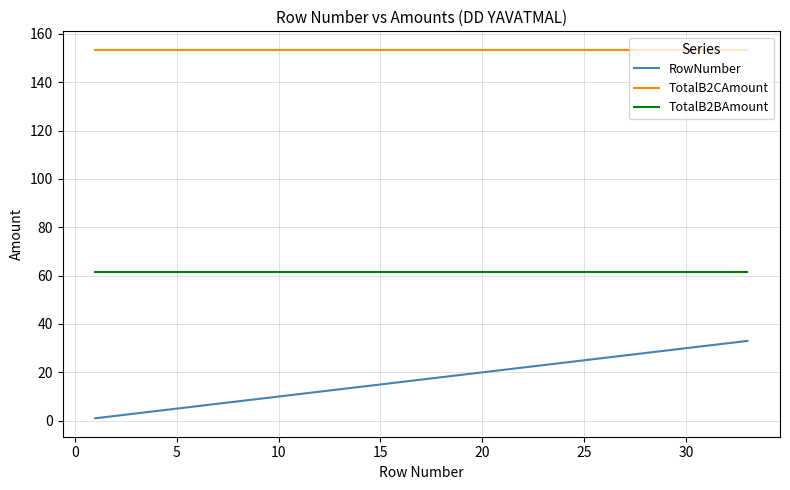

What are all the series names shown in the legend?

RowNumber, TotalB2CAmount, TotalB2BAmount